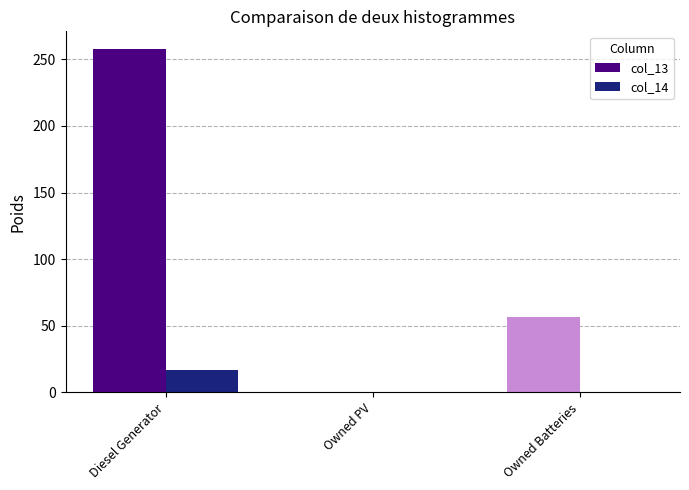

True or false: col_13 has a value of 103.7 at Diesel Generator.

False